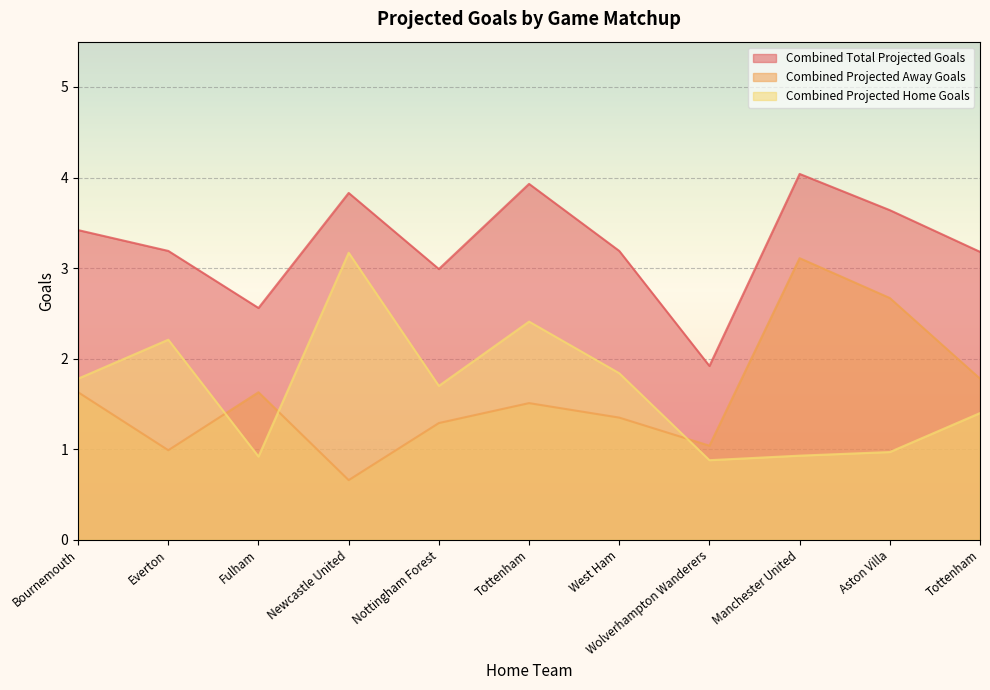

What are all the series names shown in the legend?

Combined Total Projected Goals, Combined Projected Away Goals, Combined Projected Home Goals